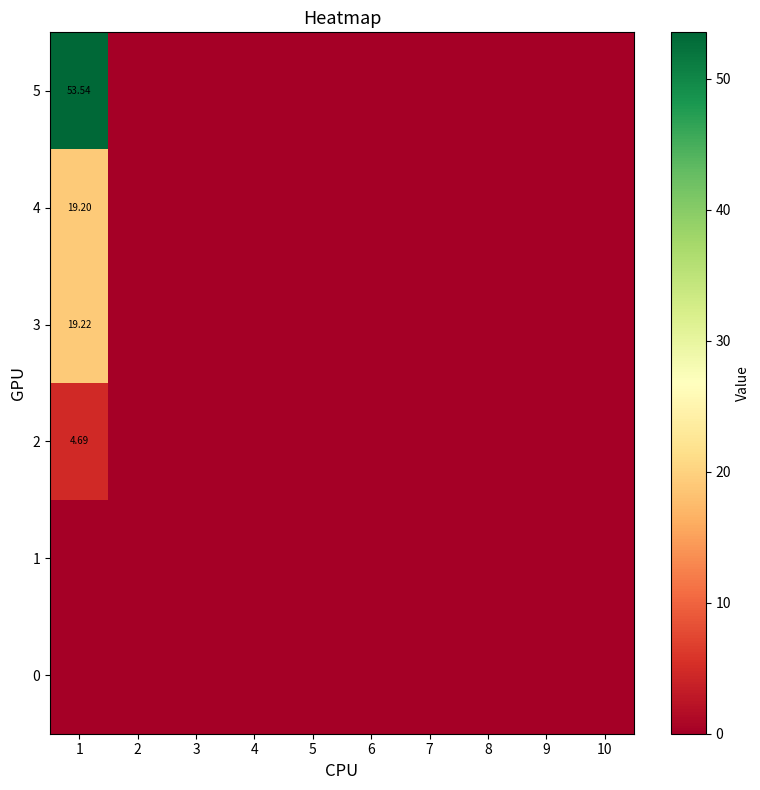

How many series are shown in this chart?

6